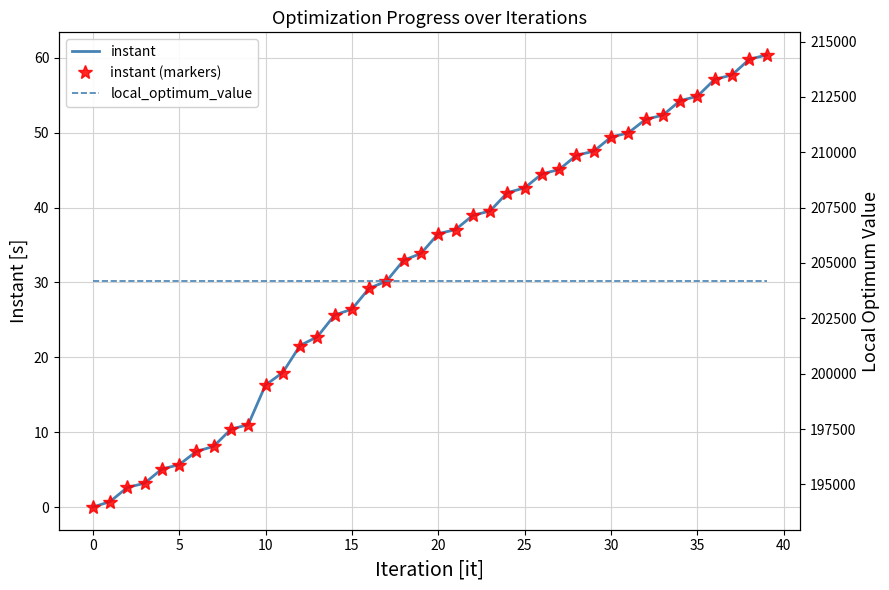

How many values in the instant series exceed 36?

20